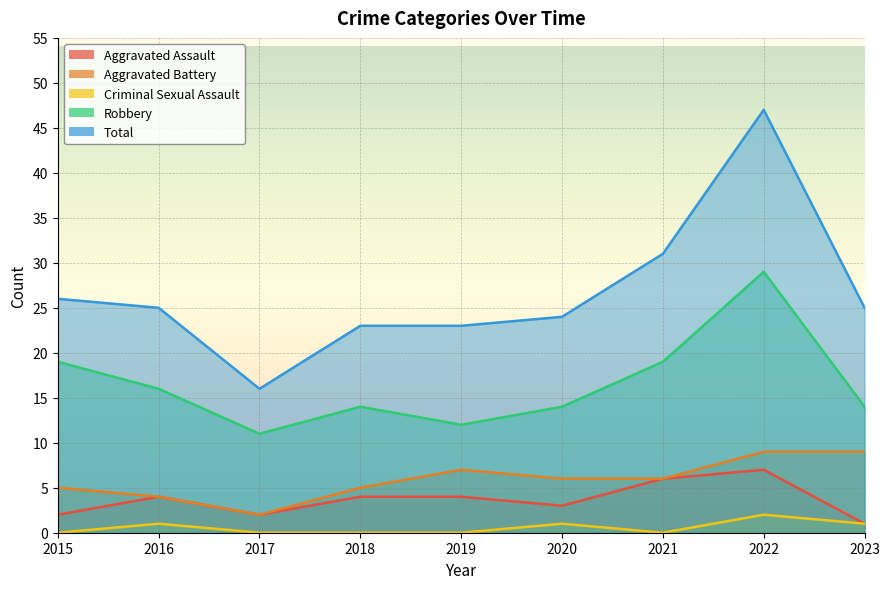

How many lines are shown in the chart?

5